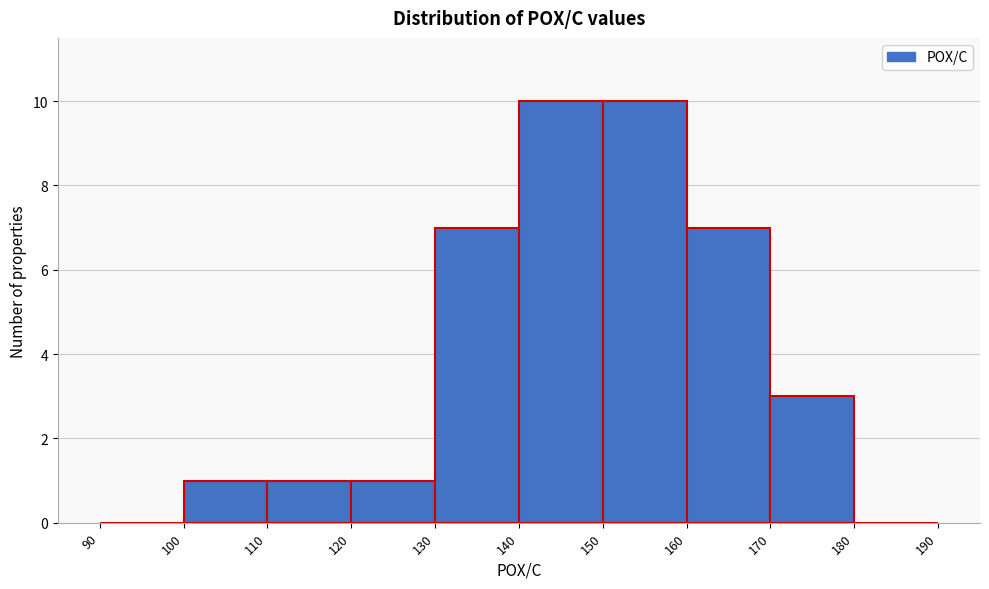

Reading left to right, list every bar in this chart as the range it spans on the x-axis followed by its height. The values are not printed on the chart, so give them approximately, as read against the axis.

90 to 100: 0
100 to 110: 1
110 to 120: 1
120 to 130: 1
130 to 140: 7
140 to 150: 10
150 to 160: 10
160 to 170: 7
170 to 180: 3
180 to 190: 0